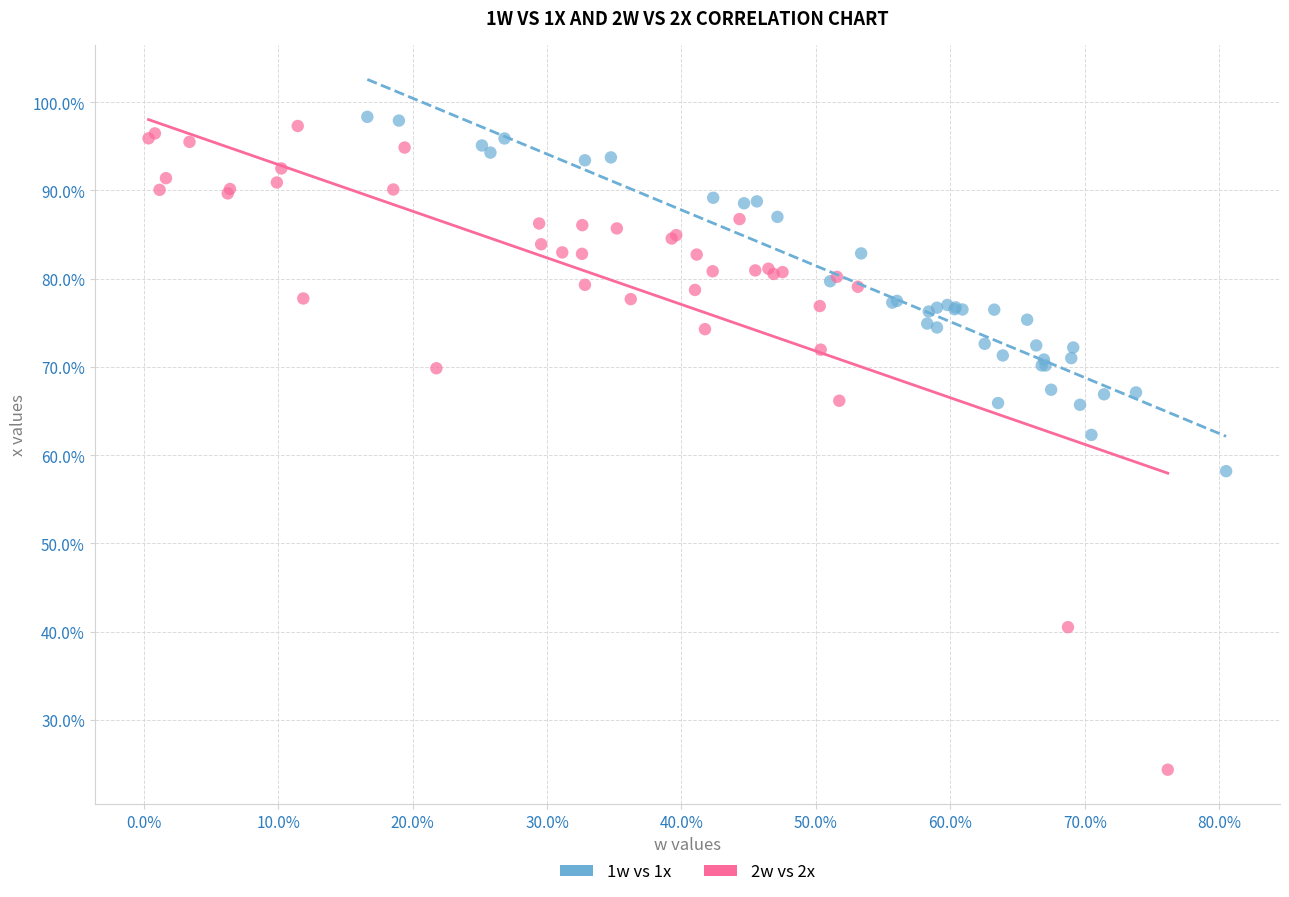

What are all the series names shown in the legend?

1w vs 1x, 2w vs 2x